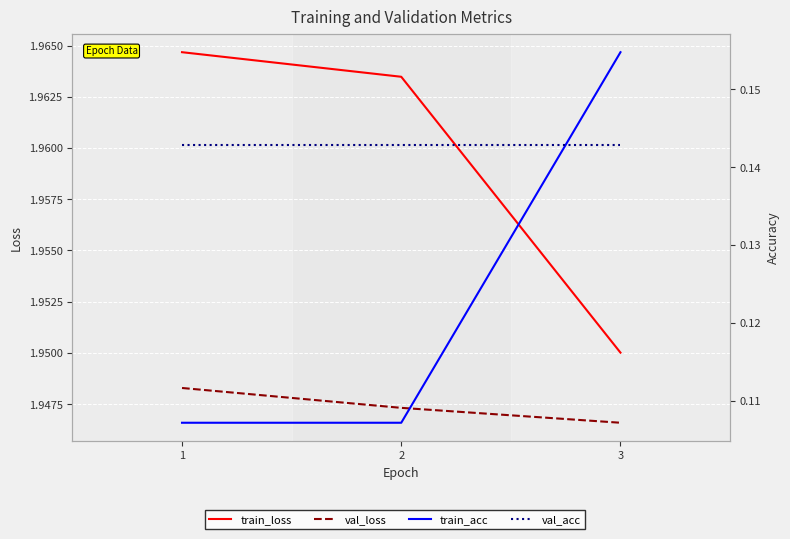

Which has a higher value, 2 or 1?

1